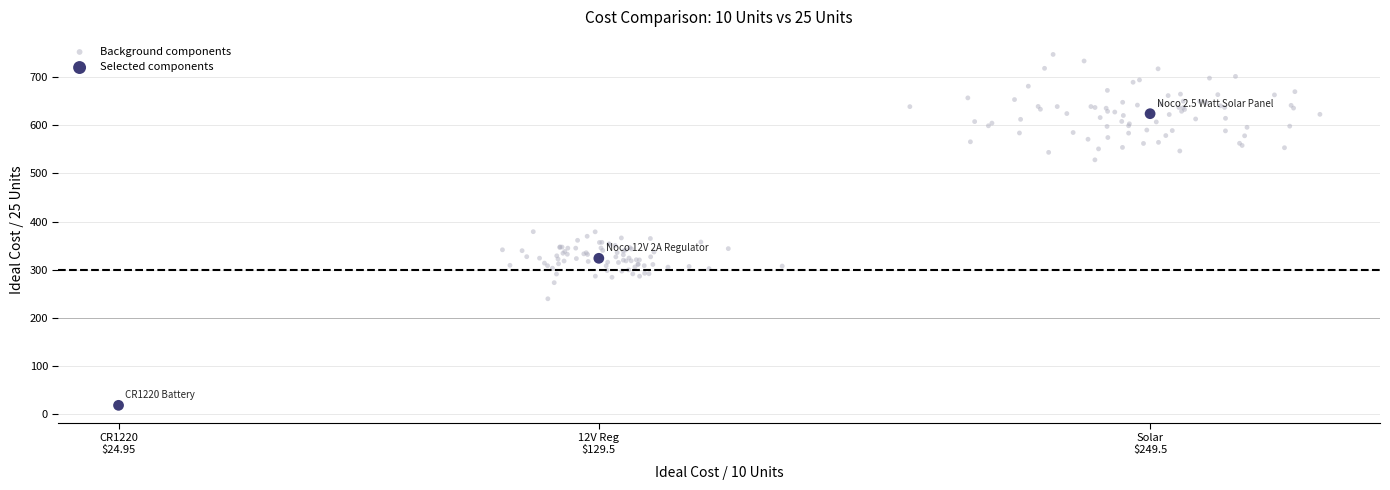

Which series has the widest spread of Y values?

Selected components